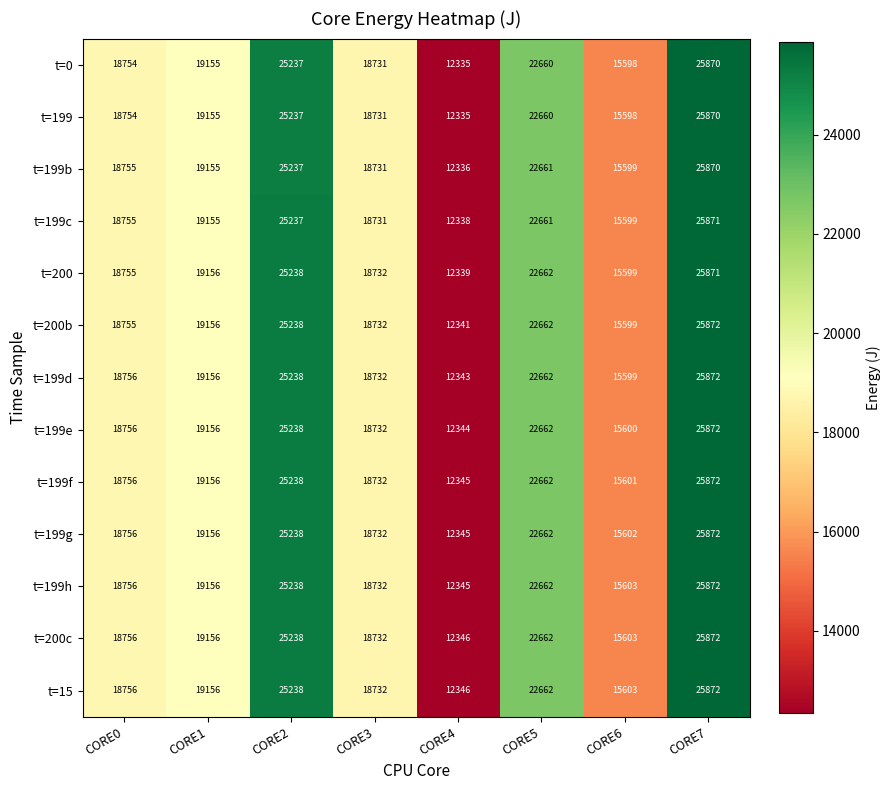

How many data points does each series have?

8